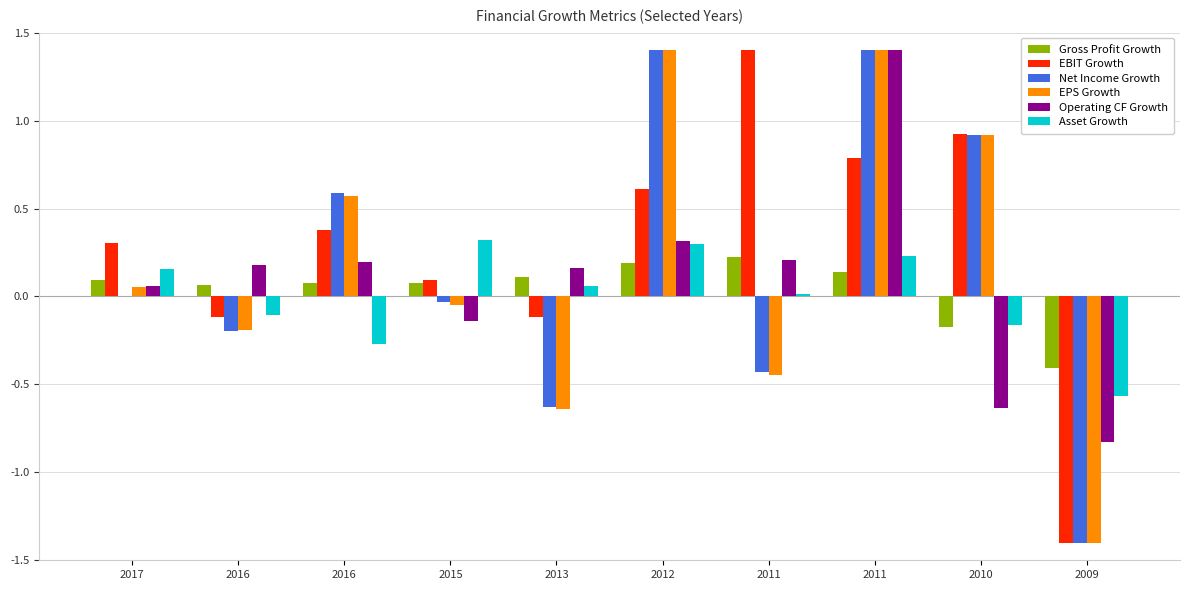

How many distinct data groups are displayed?

6